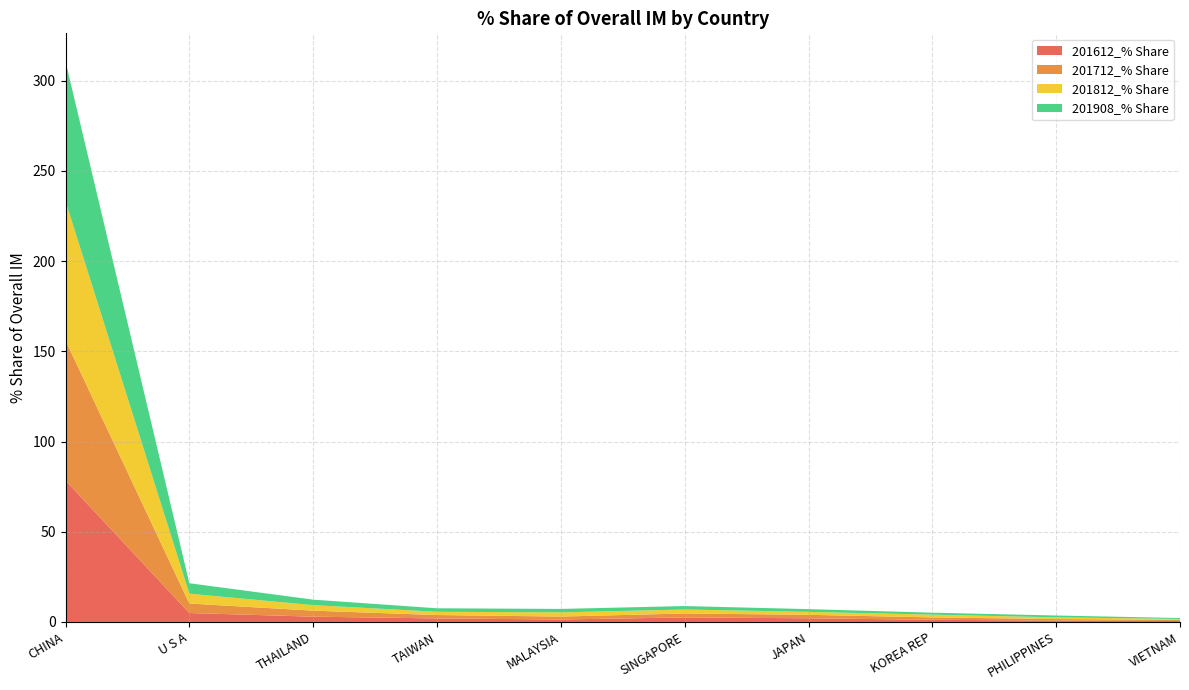

Reading left to right, extract all data points from this chart.

201612_% Share: CHINA=78.4	U S A=5.0	THAILAND=2.9	TAIWAN=2.0	MALAYSIA=1.4	SINGAPORE=2.5	JAPAN=2.0	KOREA REP=1.2	PHILIPPINES=0.8	VIETNAM=0.5
201712_% Share: CHINA=77.7	U S A=5.3	THAILAND=3.3	TAIWAN=1.9	MALAYSIA=1.6	SINGAPORE=2.2	JAPAN=1.9	KOREA REP=1.3	PHILIPPINES=0.9	VIETNAM=0.7
201812_% Share: CHINA=77.2	U S A=5.4	THAILAND=3.1	TAIWAN=1.8	MALAYSIA=2.3	SINGAPORE=2.2	JAPAN=1.6	KOREA REP=1.5	PHILIPPINES=1.0	VIETNAM=0.5
201908_% Share: CHINA=77.5	U S A=5.8	THAILAND=3.0	TAIWAN=1.9	MALAYSIA=1.9	SINGAPORE=1.9	JAPAN=1.5	KOREA REP=1.1	PHILIPPINES=1.0	VIETNAM=0.5